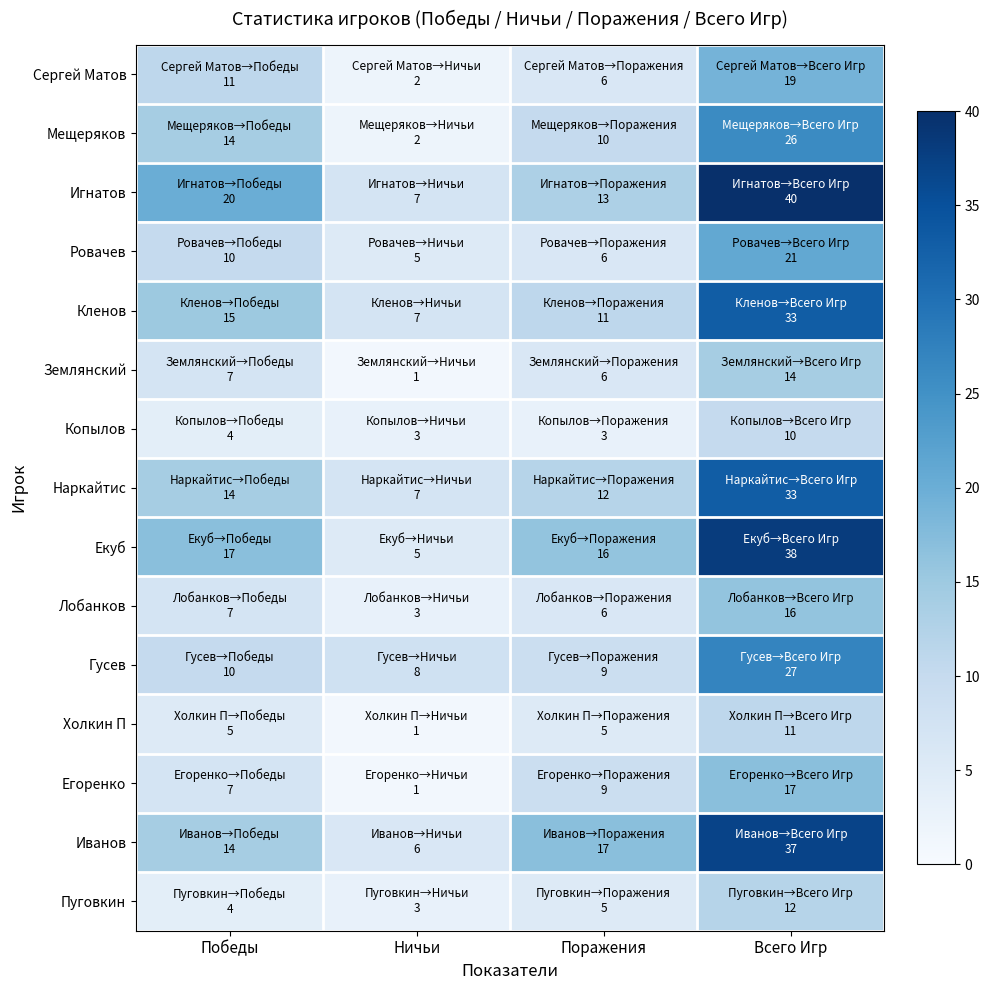

Which label corresponds to the smallest value in the chart?

Ничьи